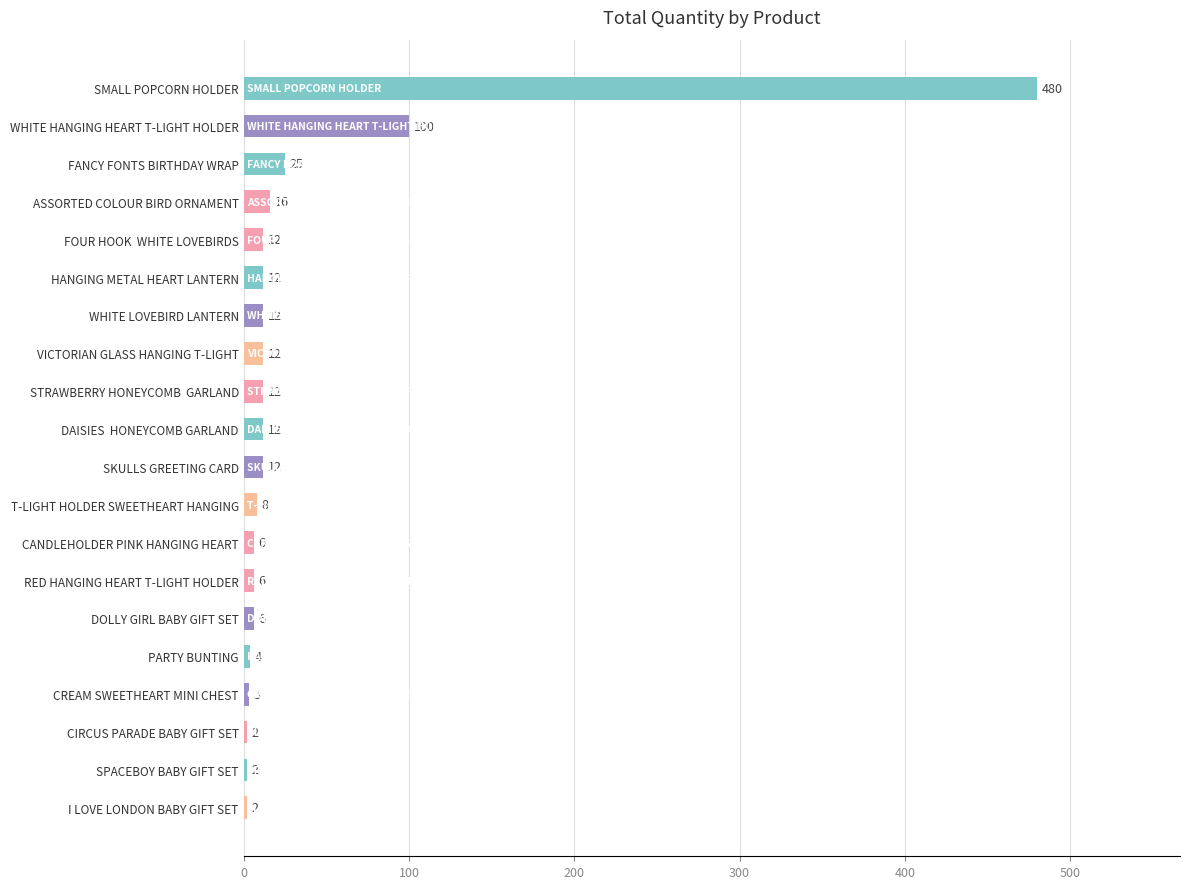

At which label is the value closest to 241?

WHITE HANGING HEART T-LIGHT HOLDER